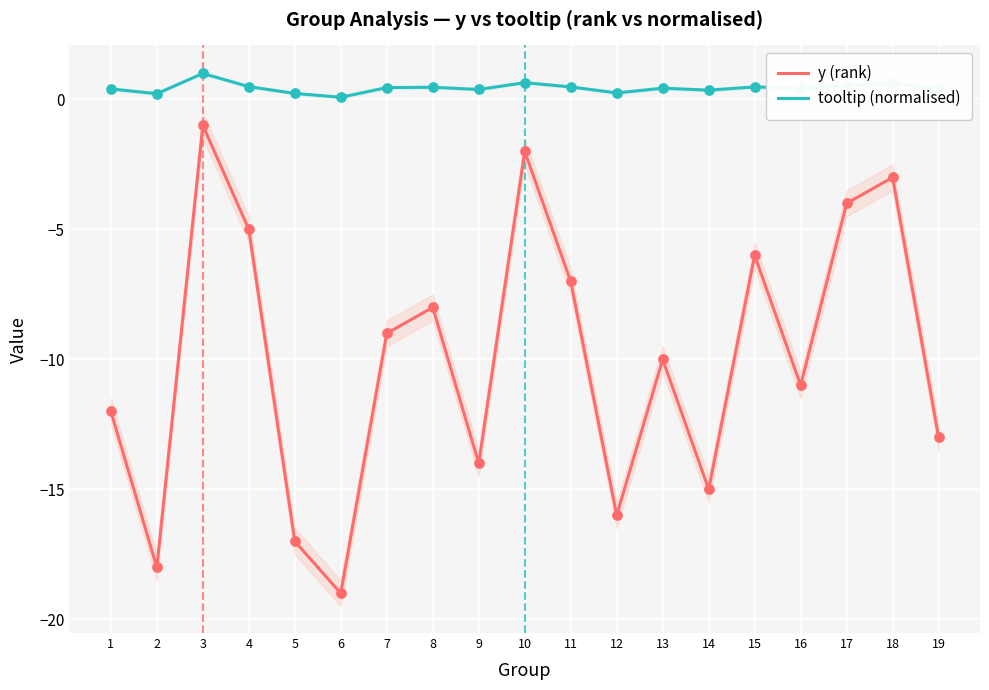

Which series has the largest total across all categories?

tooltip (normalised)